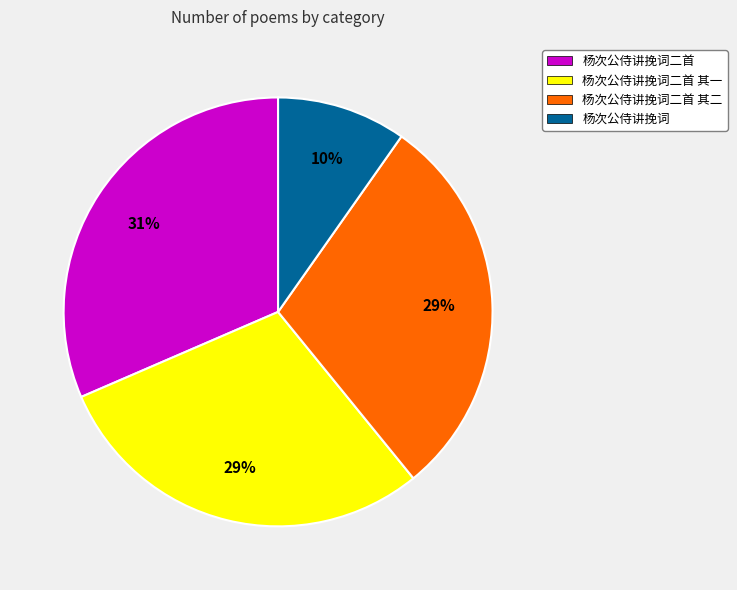

To the nearest percent, what is the average slice percentage?

25%